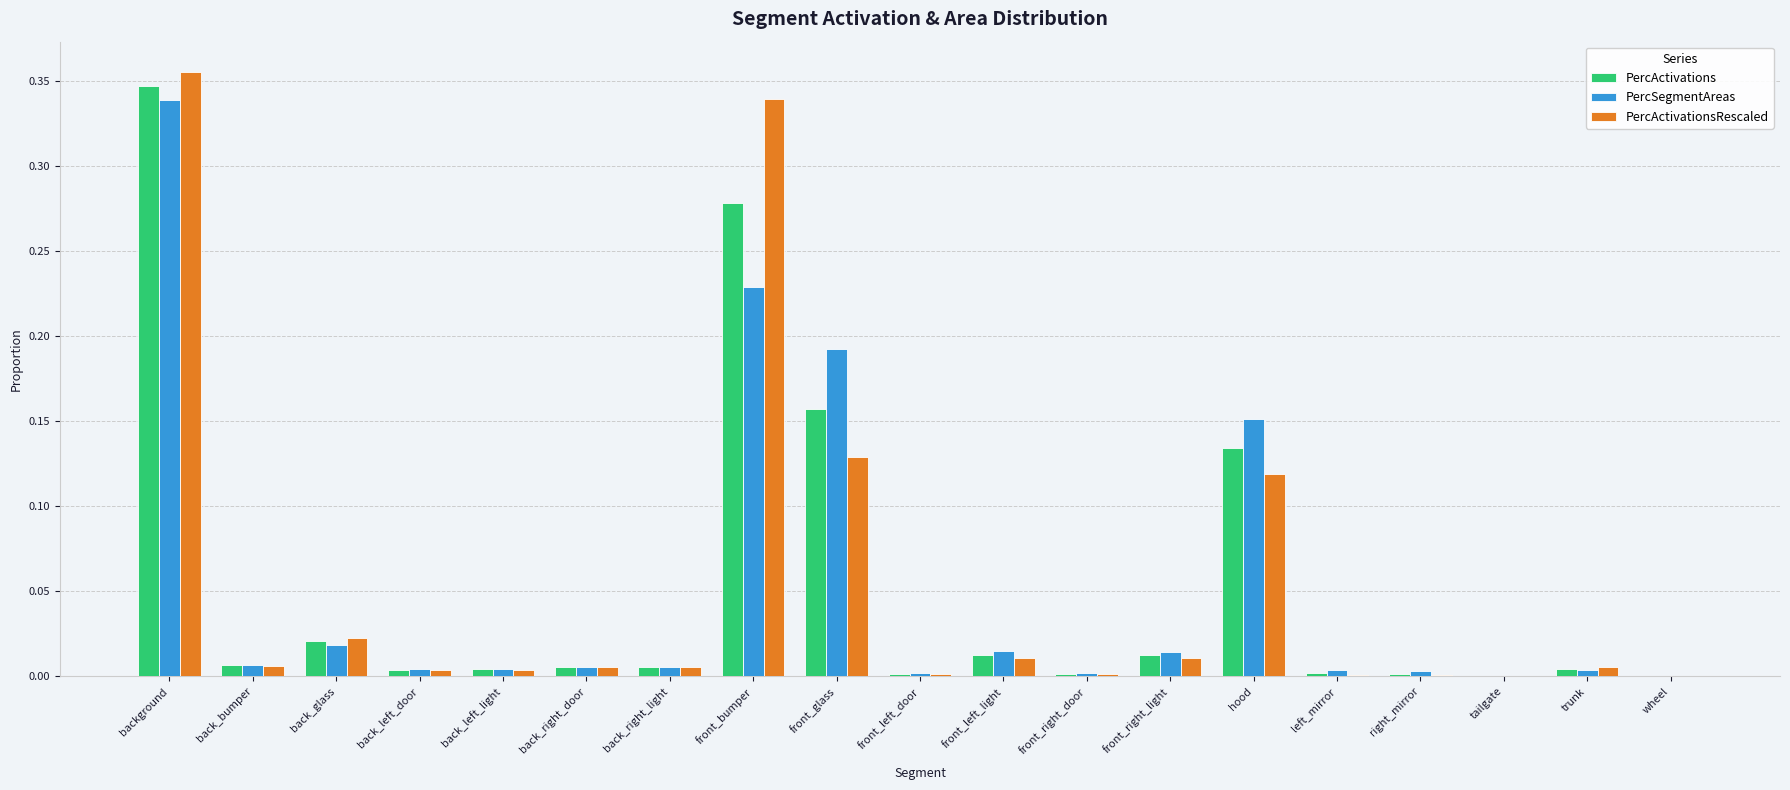

The value of PercSegmentAreas at wheel is 0.0. True or false?

True